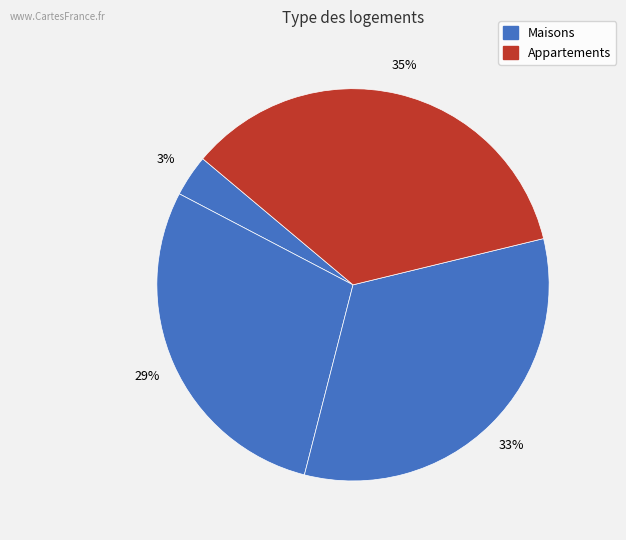

Count the number of slices in the pie.

4